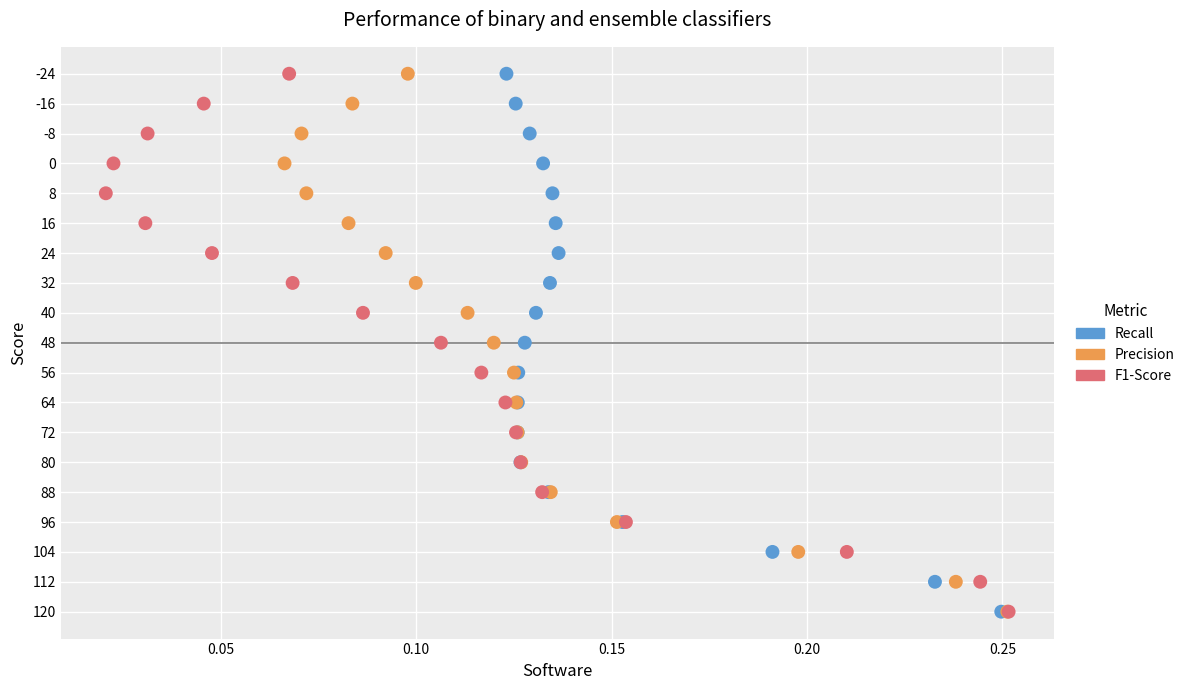

What are all the series names shown in the legend?

Recall, Precision, F1-Score